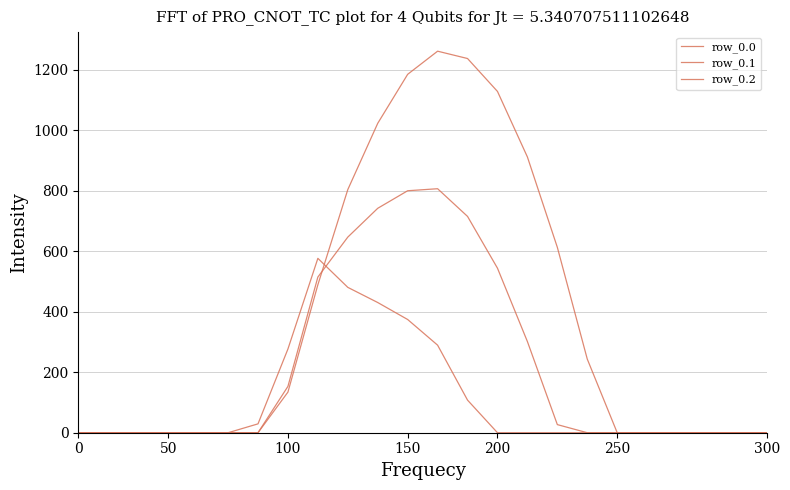

What is the value of the row_0.2 point at the 11th from the left?

430.5